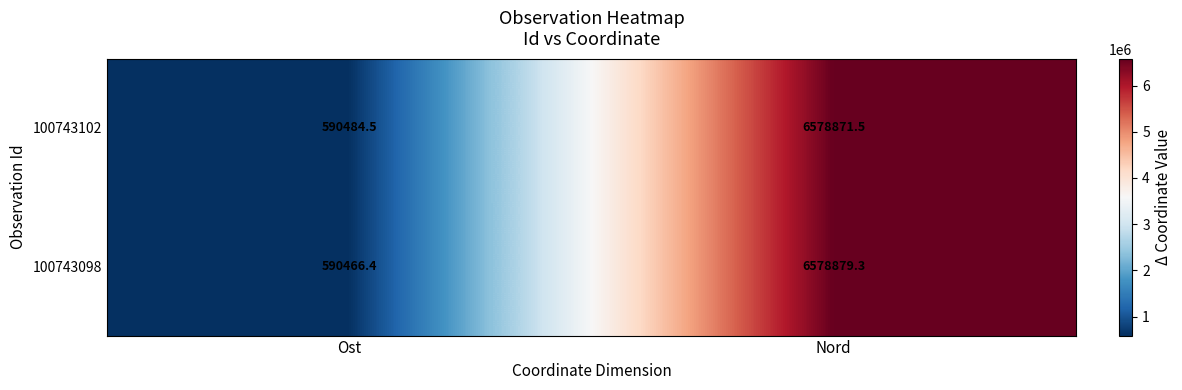

At which category does the chart reach its minimum across all series?

Ost